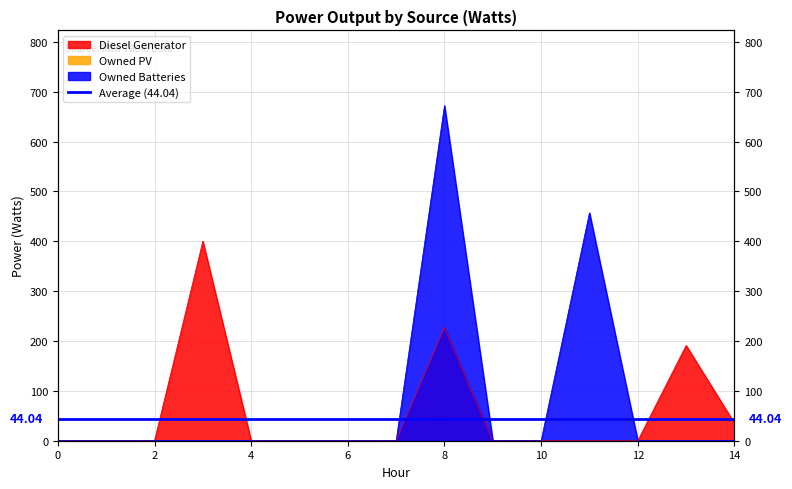

True or false: Diesel Generator has a value of 235 at 9.

False